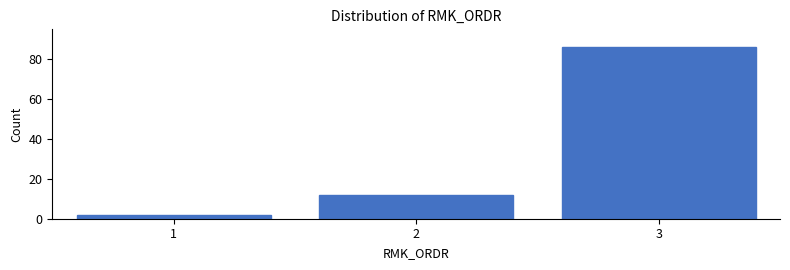

Reading left to right, what are all the values shown in this chart?

1=2	2=12	3=86